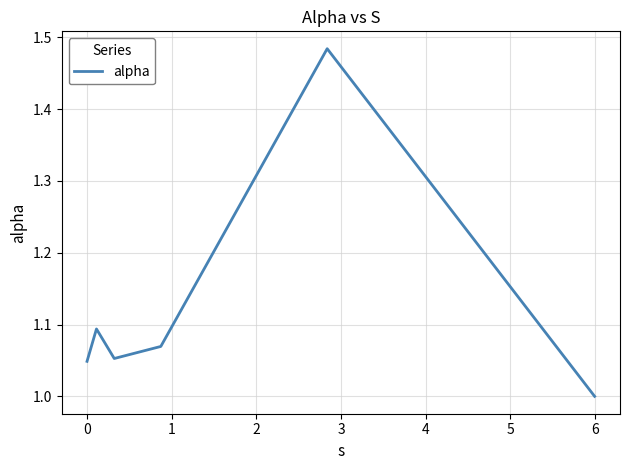

How many distinct data groups are displayed?

1